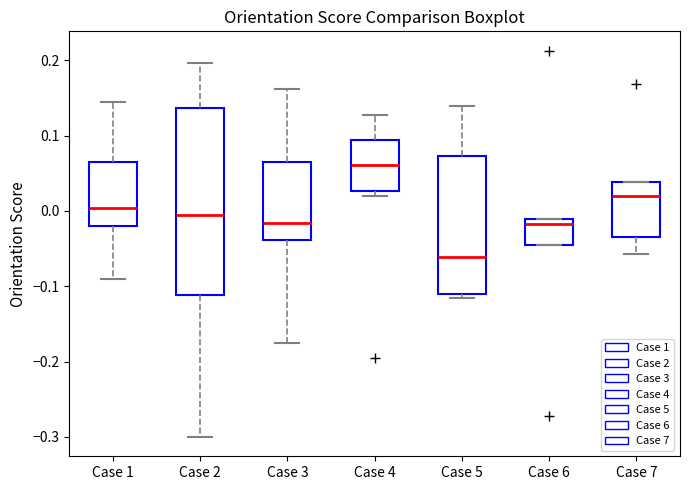

Which box is the tallest, from its lower edge to its upper edge?

Case 2